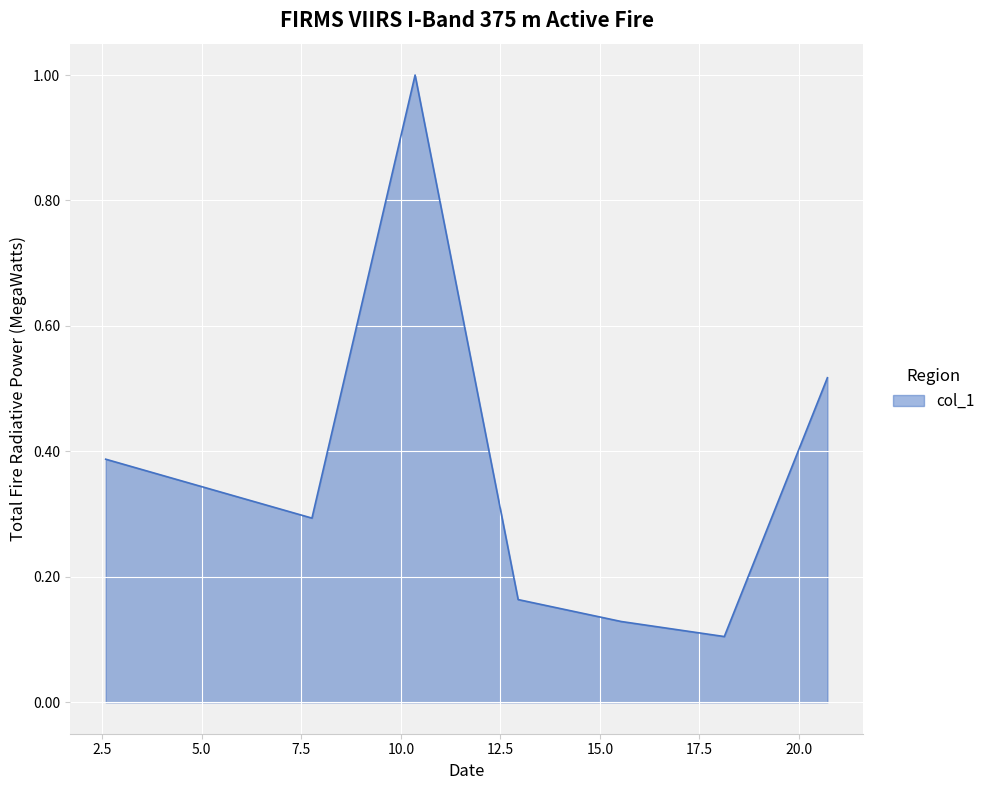

Count the values in the range 0 to 1.

8